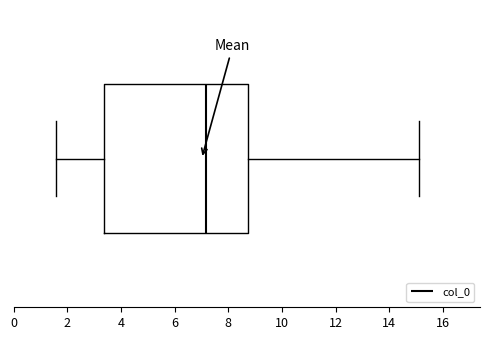

Where does the median line of the box sit on the x-axis? The values are not printed on the chart, so give them approximately, as read against the axis.

7.2